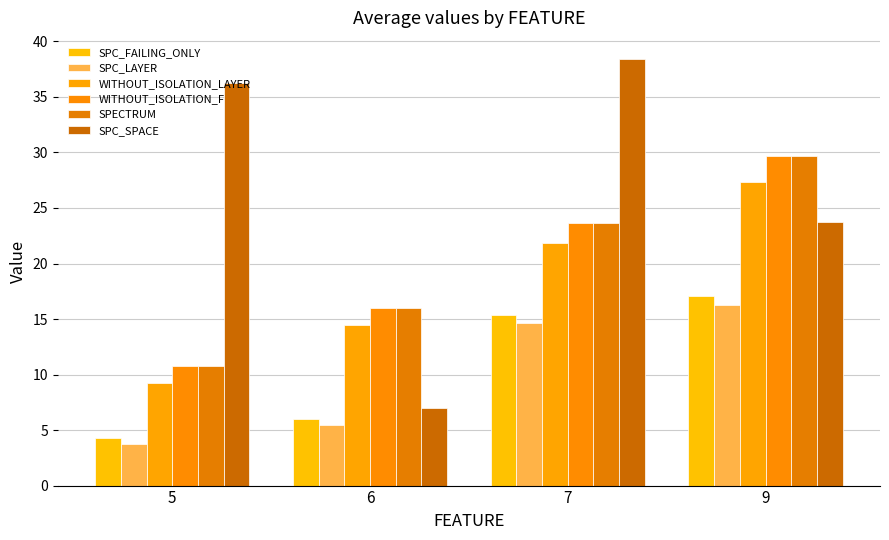

What is the total value across all series at 5?

75.0